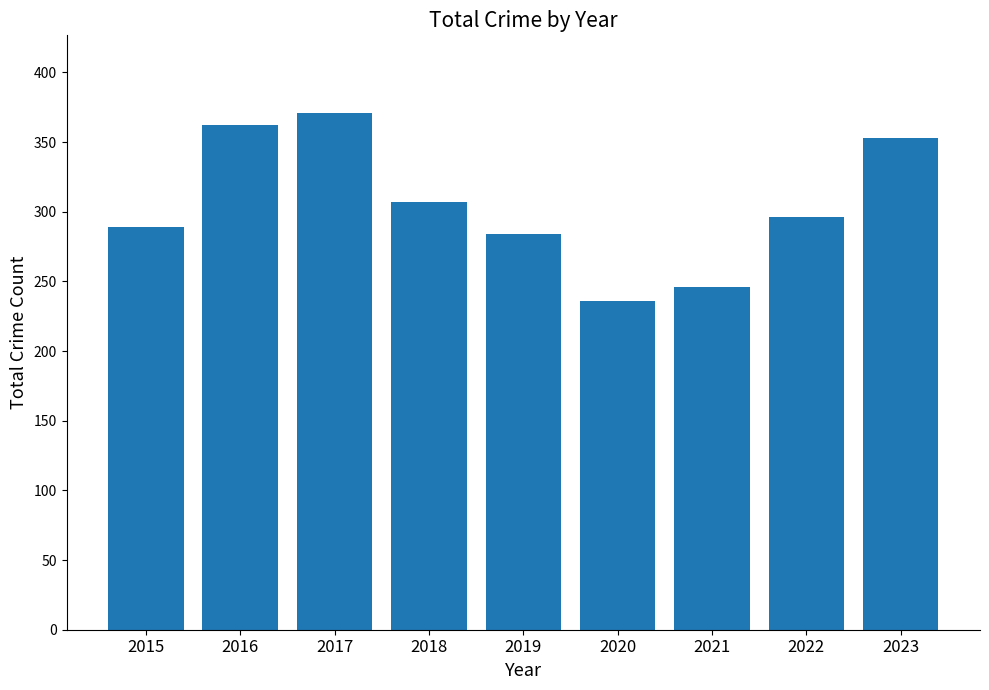

What is the value of the 1st bar from the left?

289